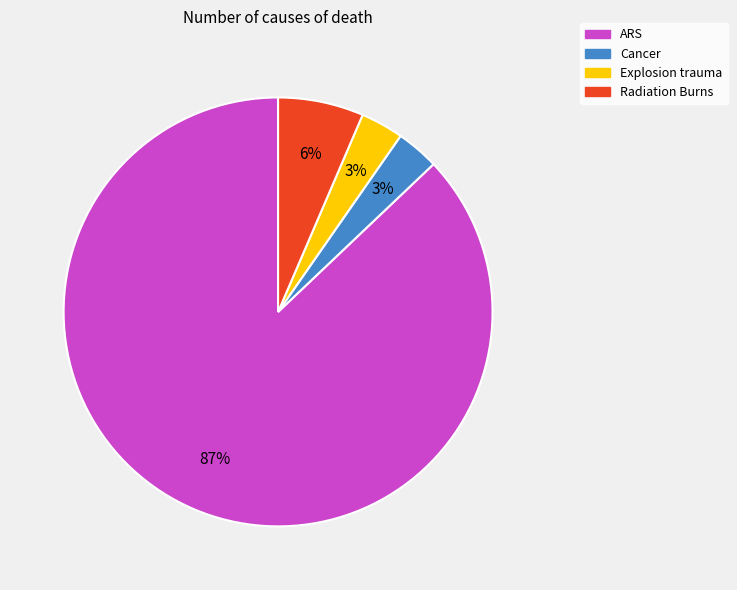

Which slice is the largest?

ARS